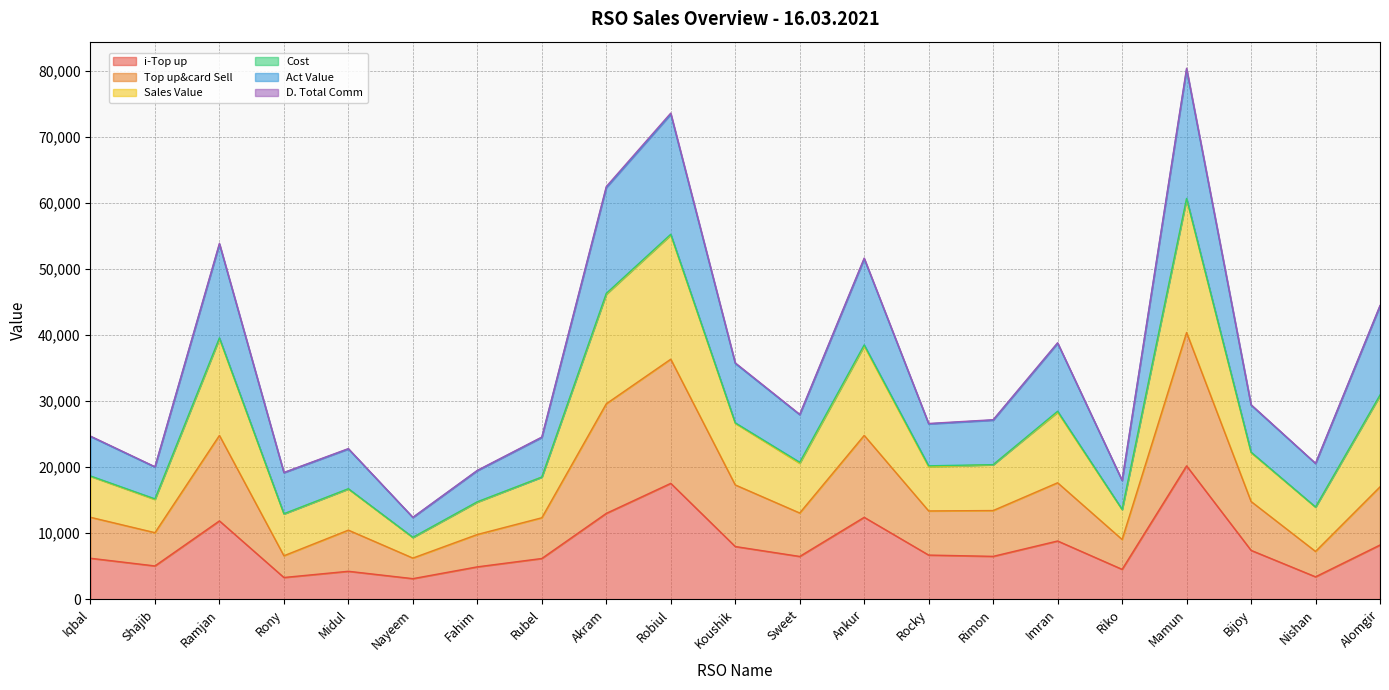

At which label does Sales Value reach its minimum?

Nayeem